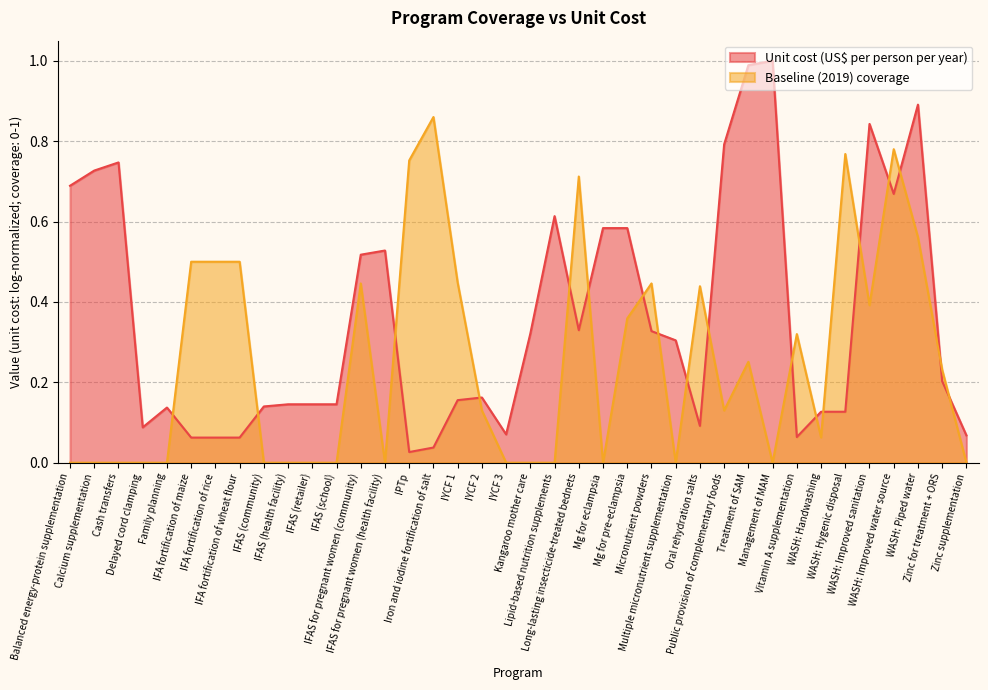

How many times do Baseline (2019) coverage and Unit cost (US$ per person per year) cross each other?

18